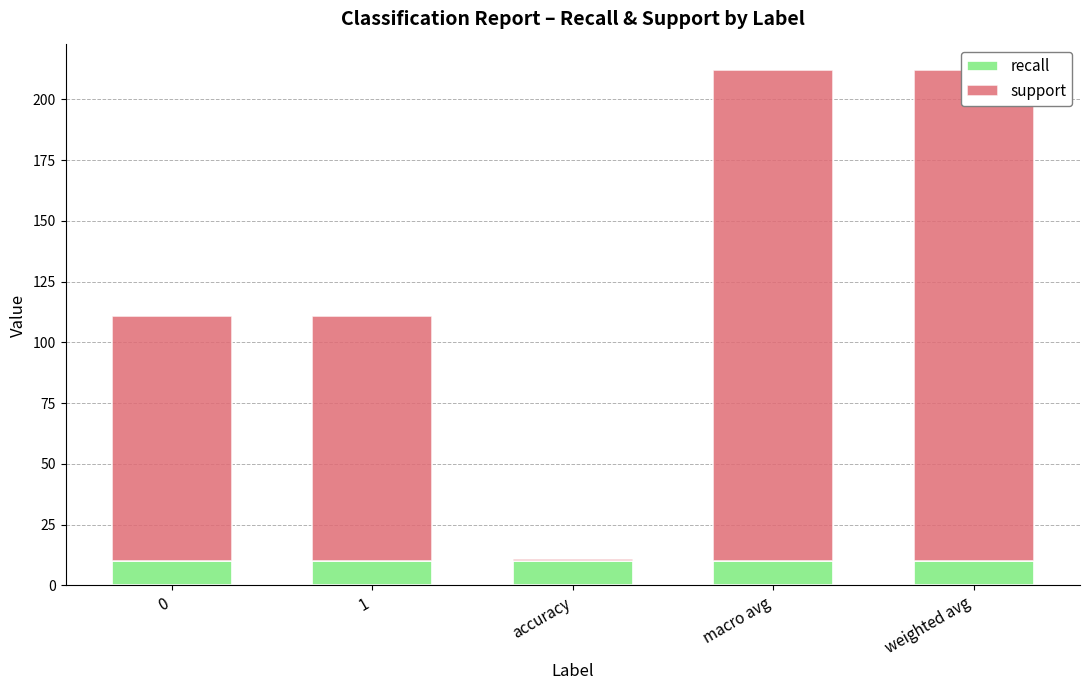

The value of support at macro avg is 202. True or false?

True